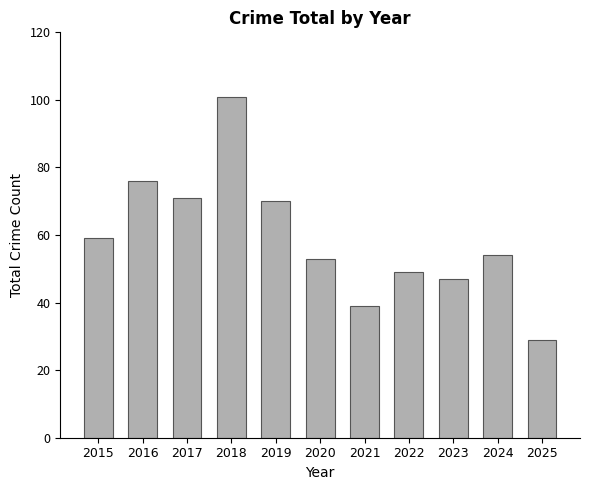

Which has a higher value, 2024 or 2025?

2024